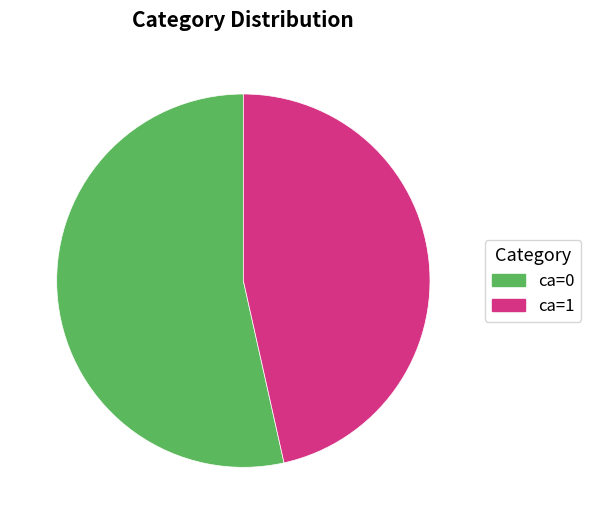

Which has a higher value, ca=0 or ca=1?

ca=0